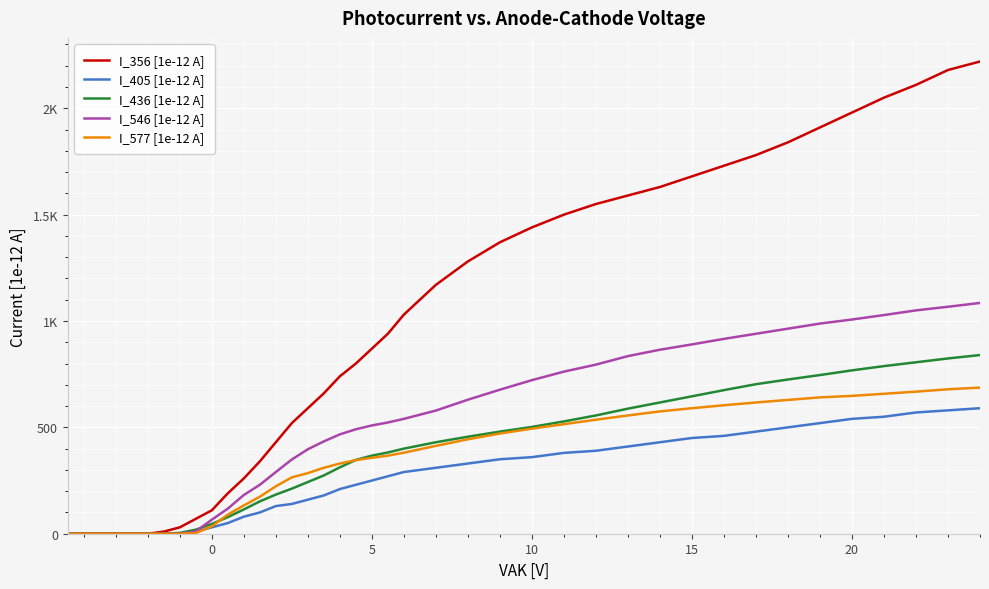

Is this an area chart (filled region under the line)?

No